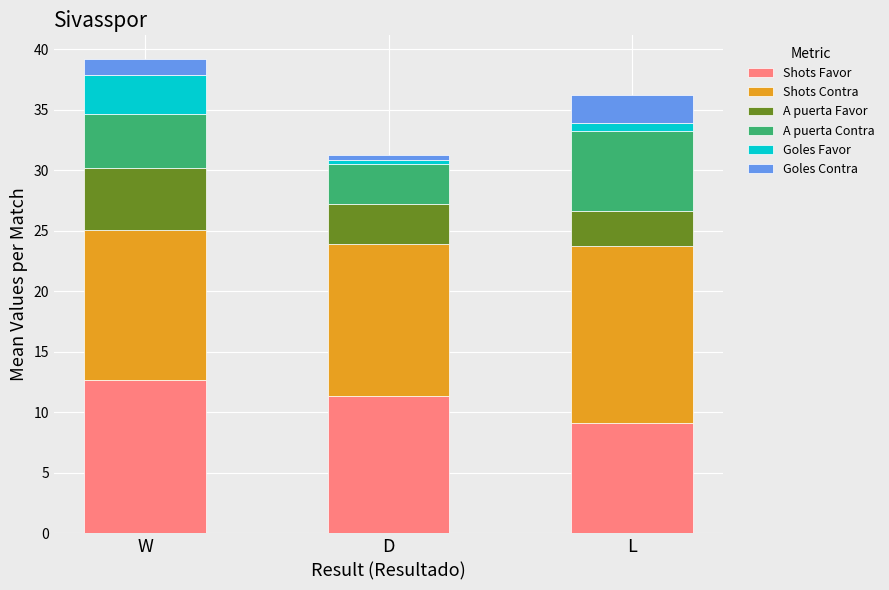

Is it true that Shots Favor equals 13.9 at L?

False